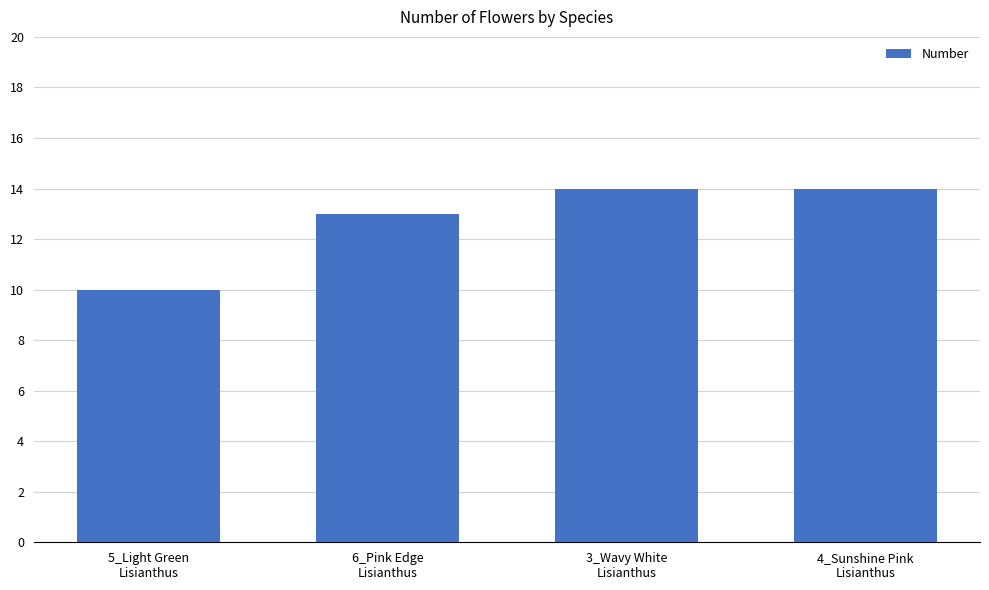

What is the value of the 2nd bar from the left?

13